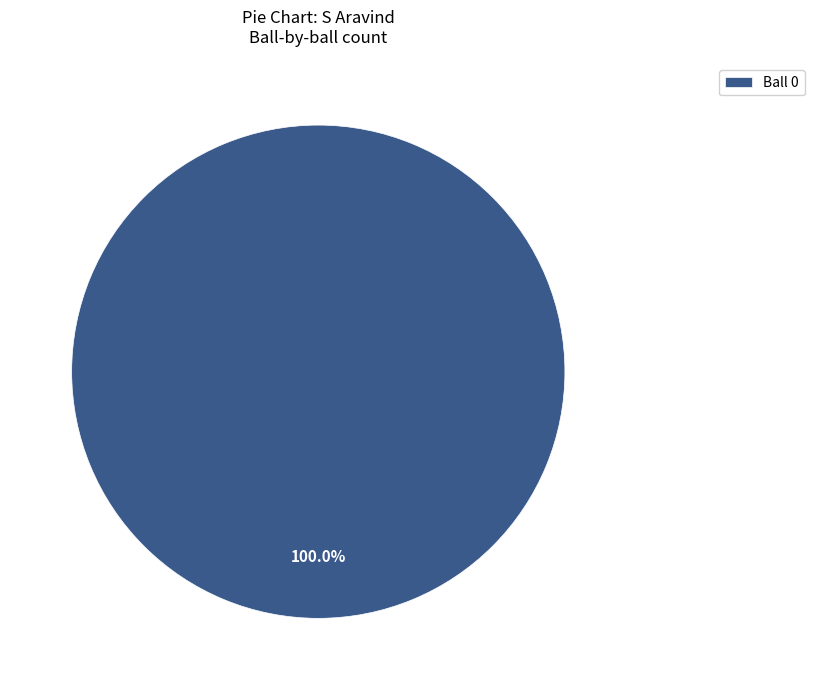

Which category accounts for the majority?

Ball 0